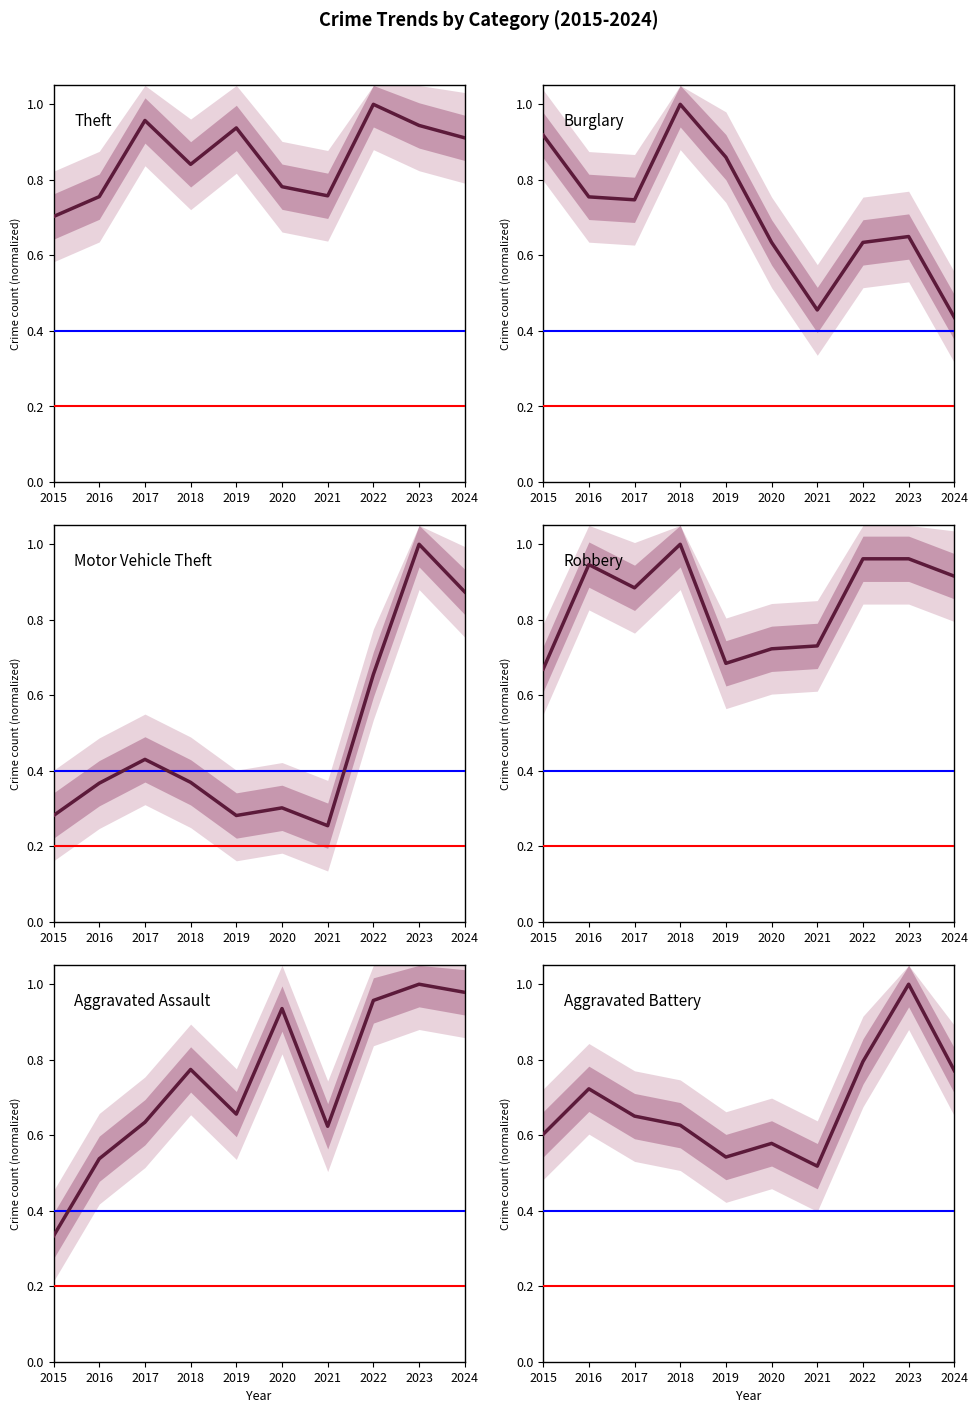

True or false: Motor Vehicle Theft and Aggravated Assault intersect in this chart.

False